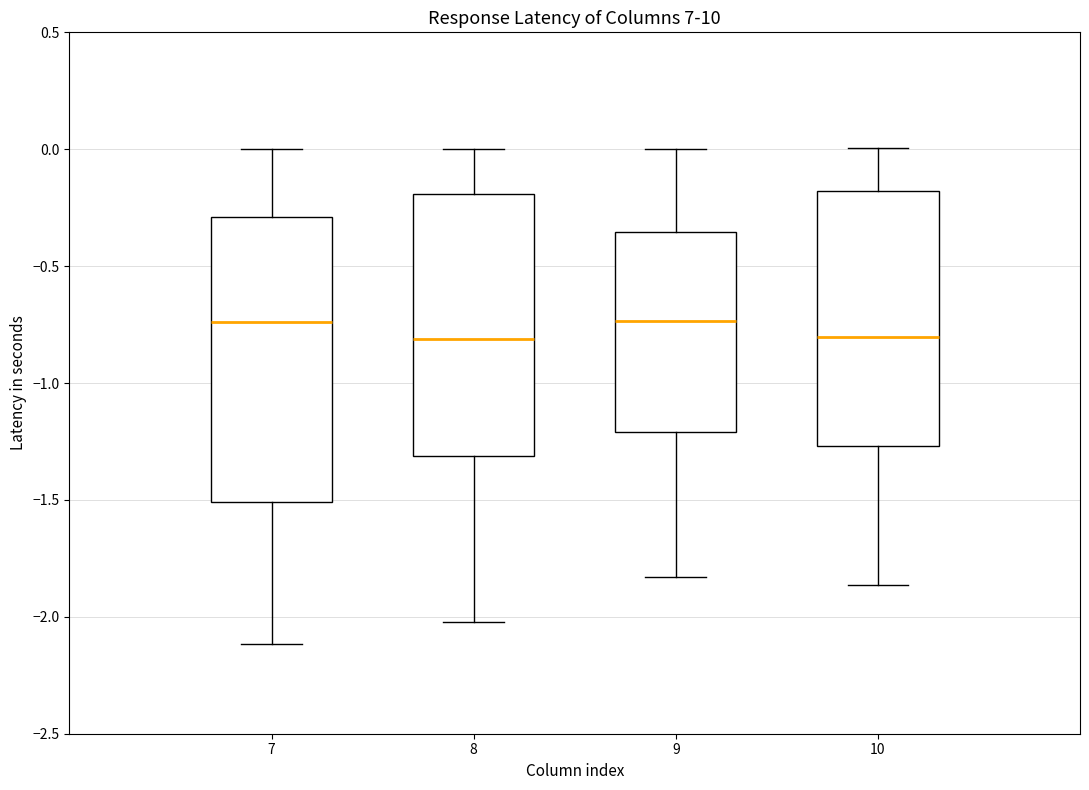

Where does the lower whisker of the box at x = 7 end on the y-axis? The values are not printed on the chart, so give them approximately, as read against the axis.

-2.10